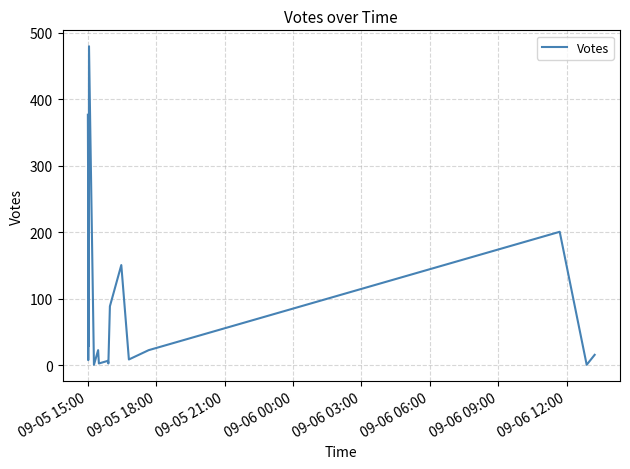

What is the value of the 14th point from the left?

89